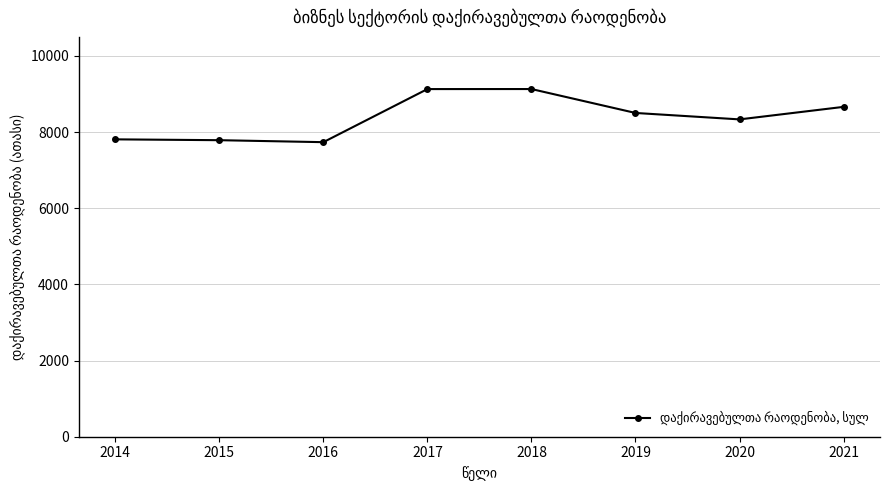

What is the difference between the maximum and minimum values?

1395